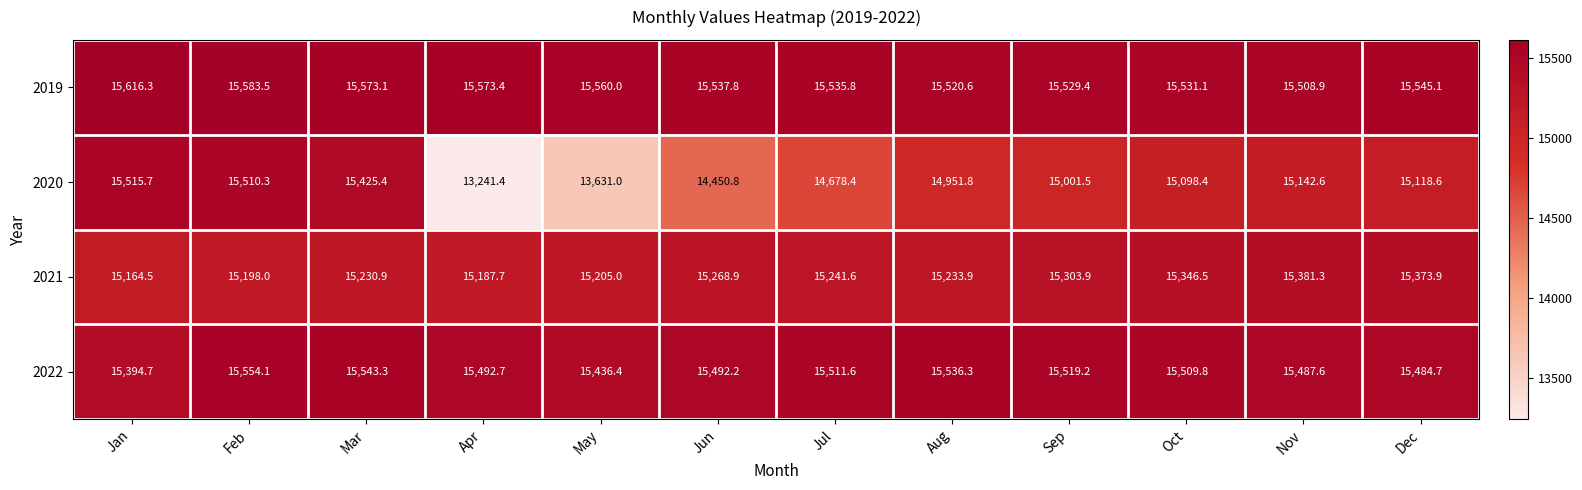

The 2022 series shows 15511.6 at Jul. True or false?

True